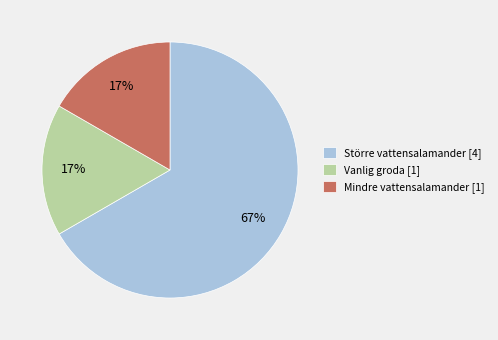

Does Större vattensalamander represent more than half of the total?

Yes